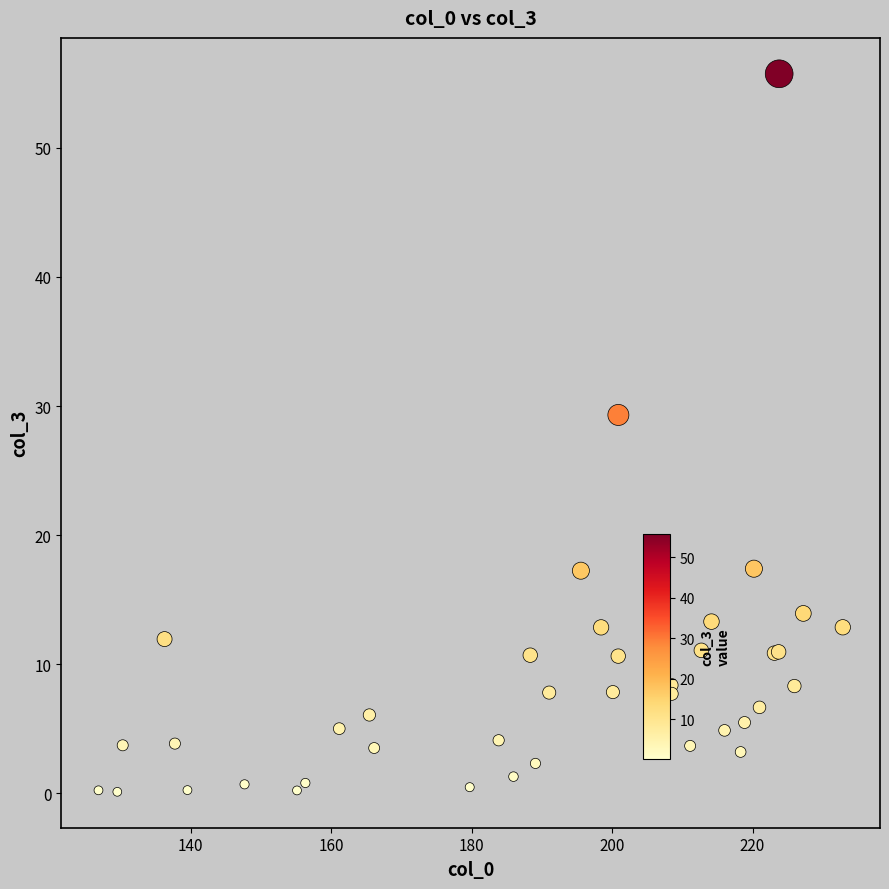

What Y value in the scatter plot is closest to 27?

29.3